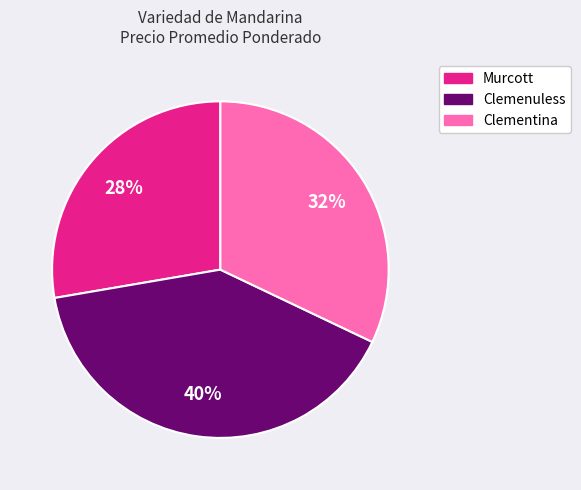

Which category has the smallest portion of the pie?

Murcott